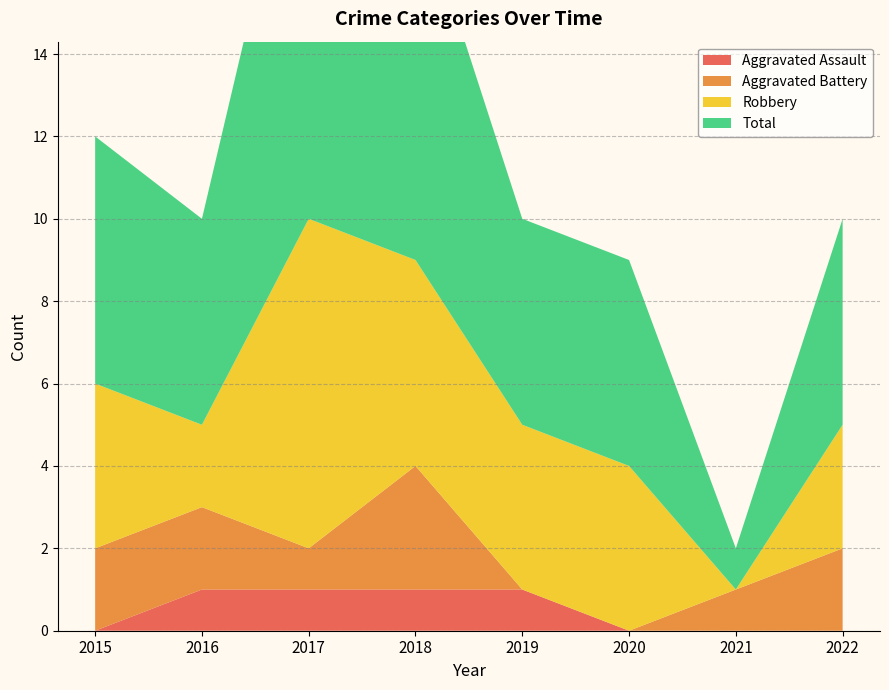

Reading left to right, what are all the values shown in this chart?

Aggravated Assault: 2015=0	2016=1	2017=1	2018=1	2019=1	2020=0	2021=0	2022=0
Aggravated Battery: 2015=2	2016=2	2017=1	2018=3	2019=0	2020=0	2021=1	2022=2
Robbery: 2015=4	2016=2	2017=8	2018=5	2019=4	2020=4	2021=0	2022=3
Total: 2015=6	2016=5	2017=11	2018=9	2019=5	2020=5	2021=1	2022=5